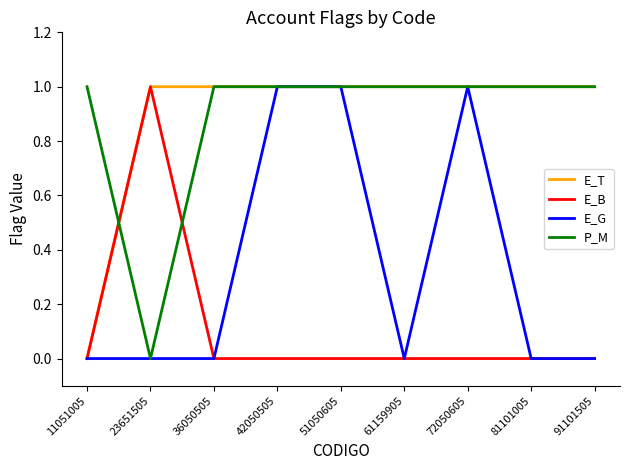

Is the value of E_B at 42050505 greater than the value of E_T at 23651505?

No